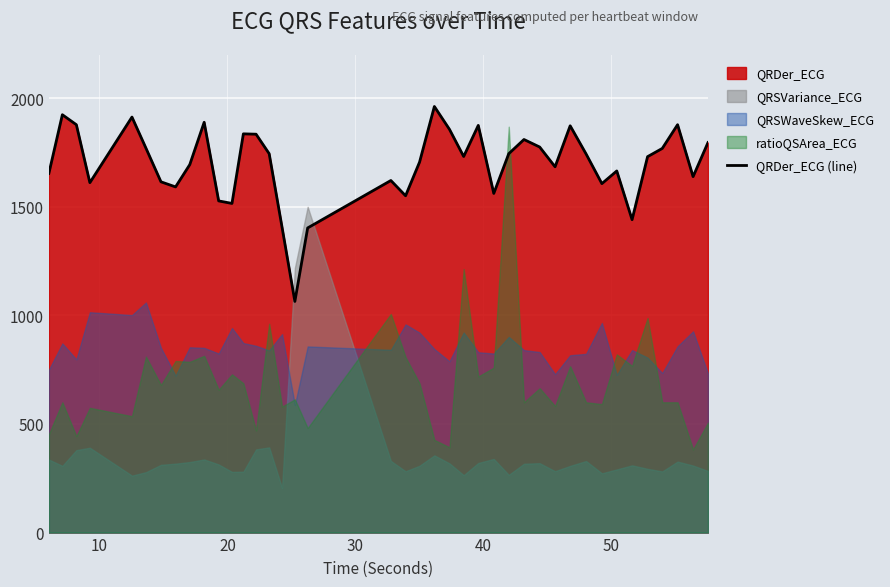

What is the minimum value for QRDer_ECG (line)?

1064.3